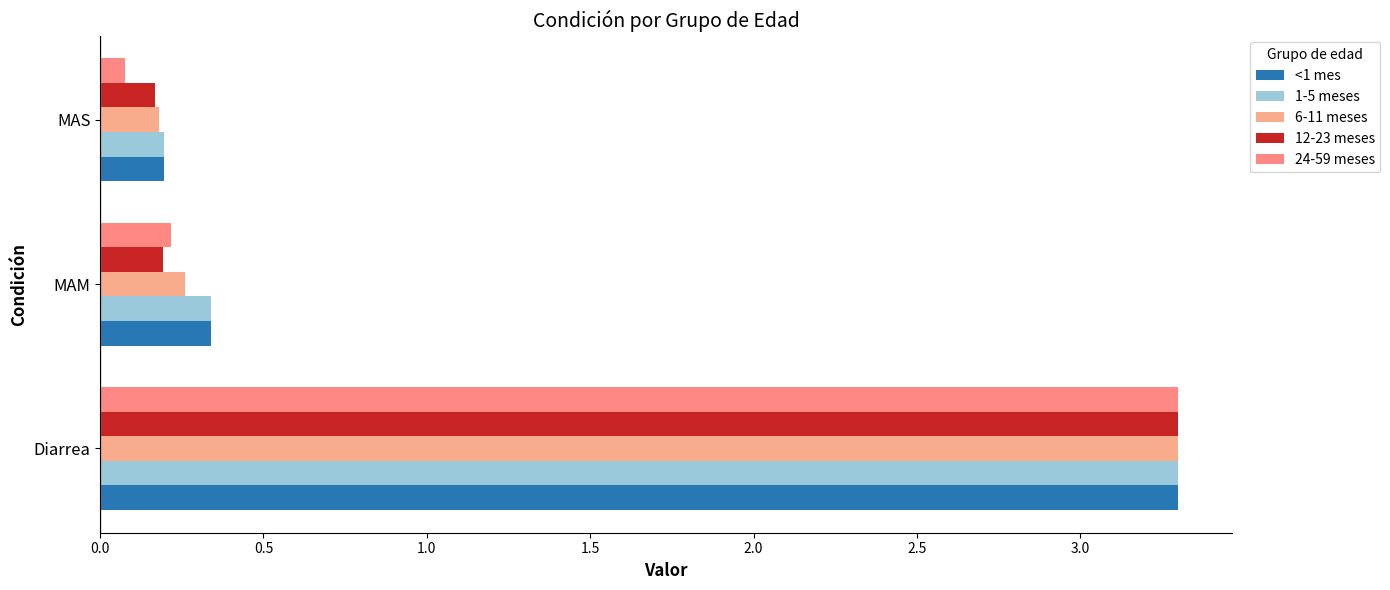

What are all the series names shown in the legend?

<1 mes, 1-5 meses, 6-11 meses, 12-23 meses, 24-59 meses